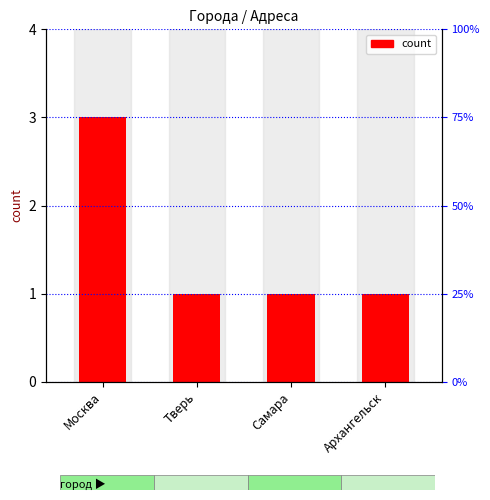

Reading left to right, transcribe all the data shown in this chart.

3	1	1	1